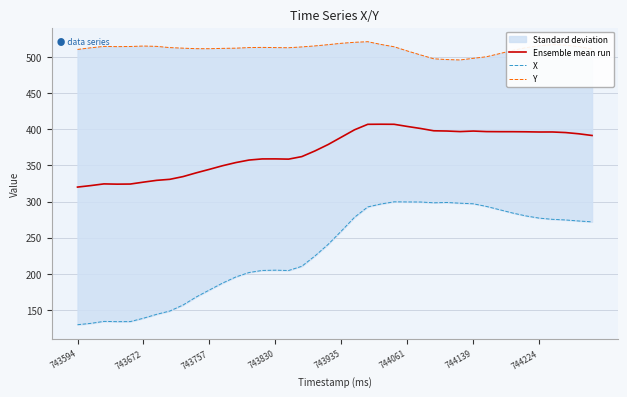

What is the difference between the highest and lowest values at 19?

276.2